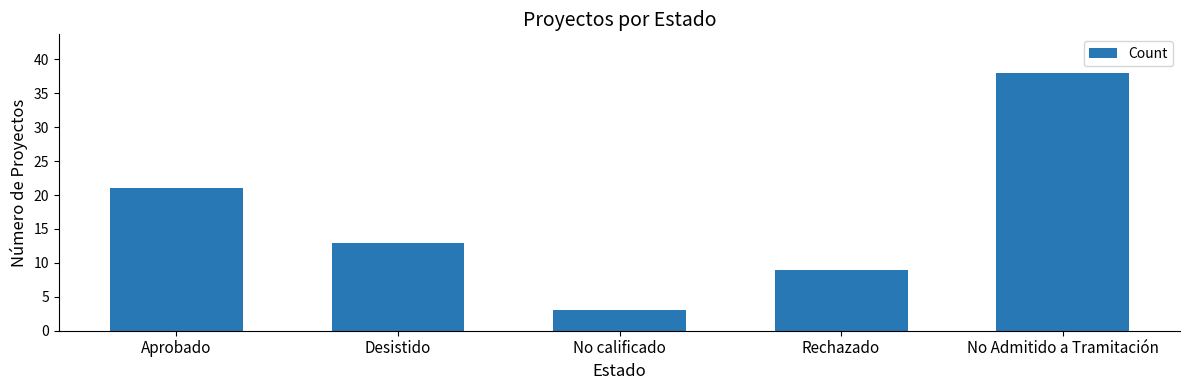

The chart shows a value of 66 at No Admitido a Tramitación. True or false?

False